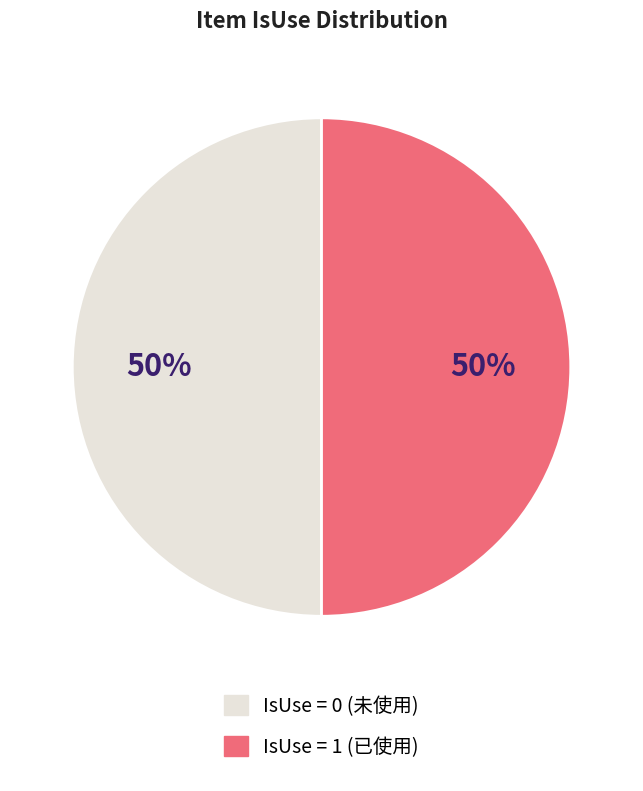

Approximately how many times larger is the value at IsUse = 0 (未使用) compared to IsUse = 1 (已使用)?

1.0